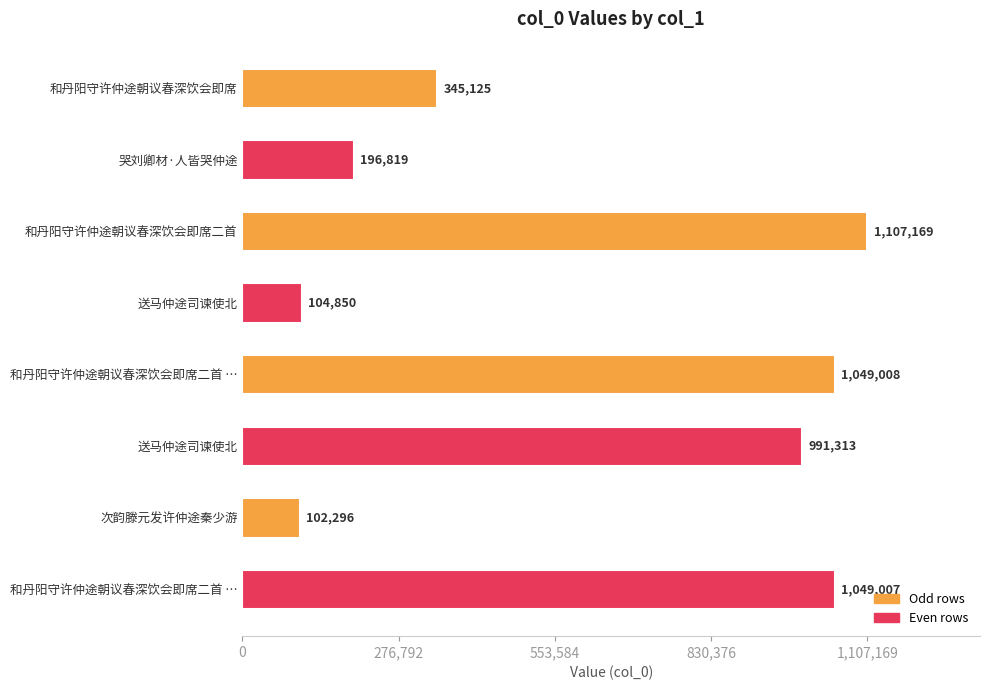

How many bars are there in total?

8